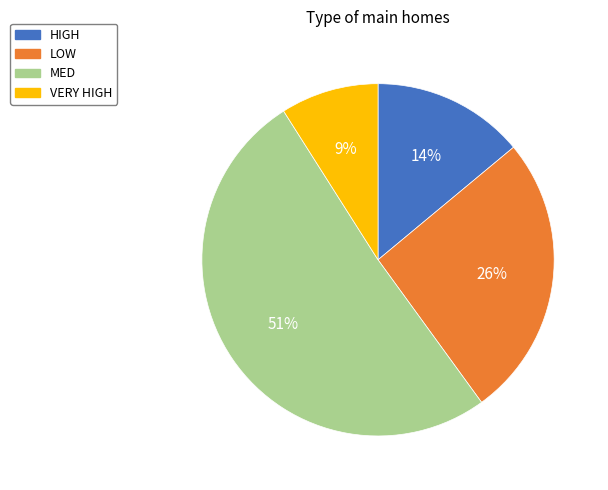

To the nearest percent, what is the average slice percentage?

25%